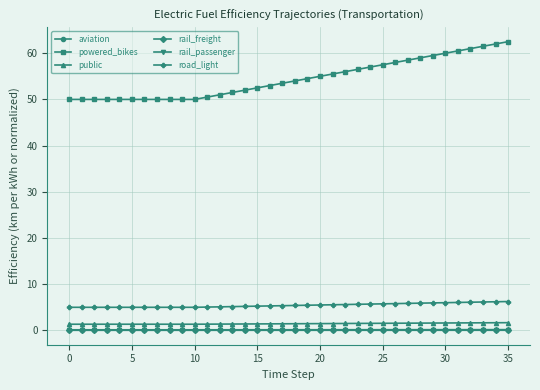

True or false: road_light and aviation intersect in this chart.

False